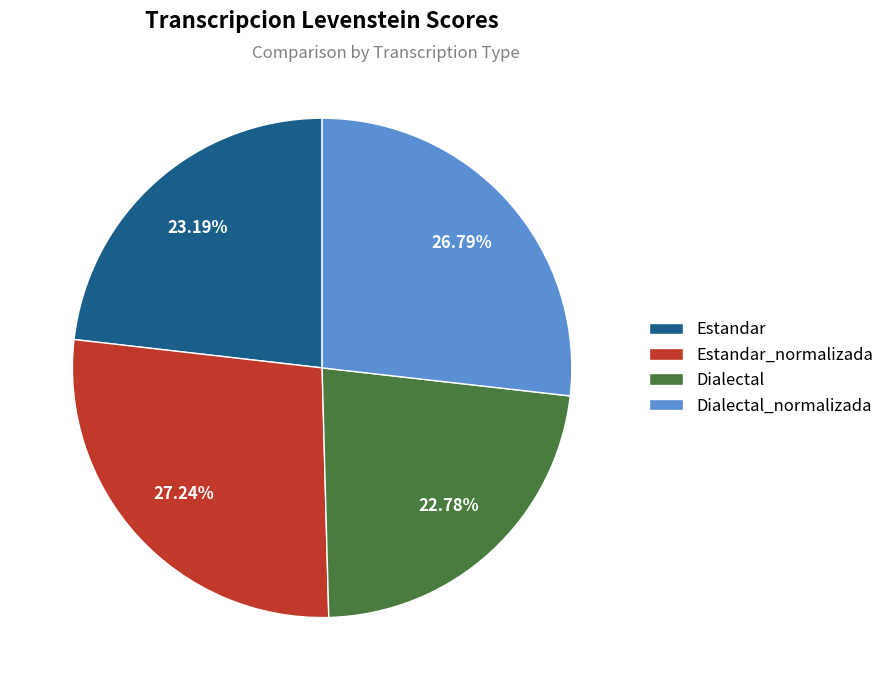

What is the ratio of the value at Dialectal_normalizada to the value at Dialectal?

1.2